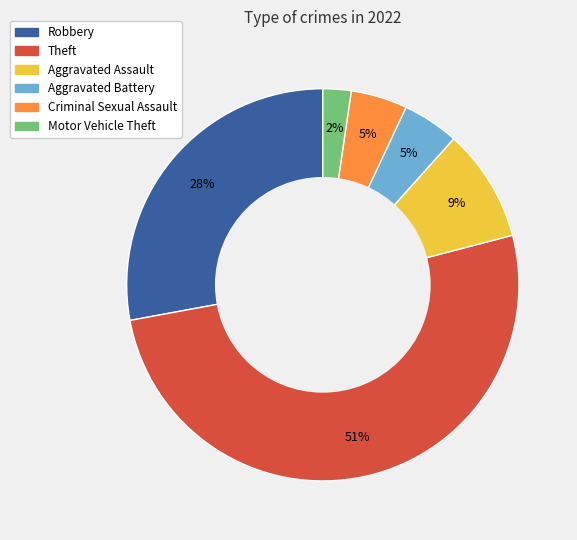

What percentage is the Aggravated Assault slice, to the nearest percent?

9%